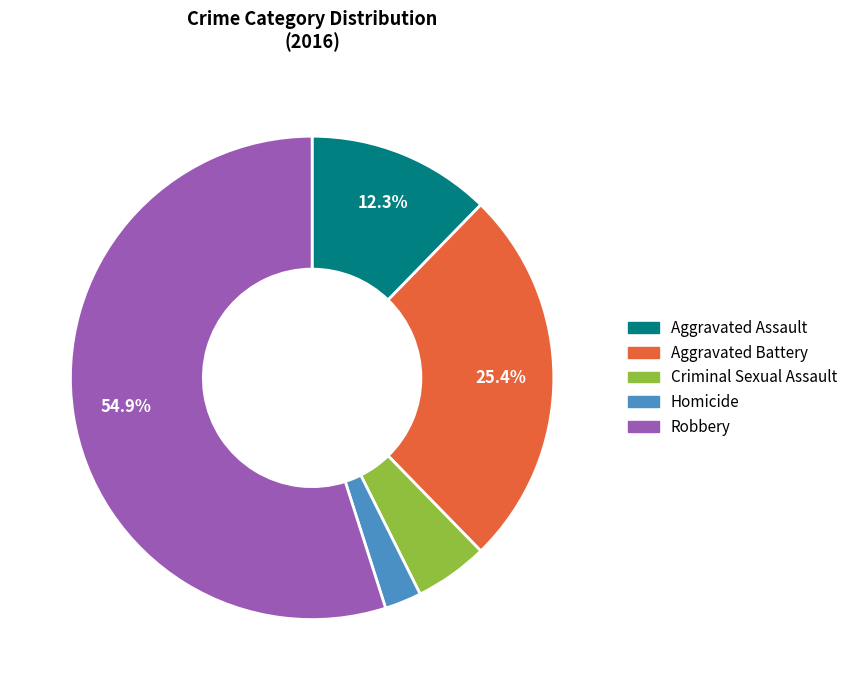

What is the largest slice in the pie chart?

Robbery